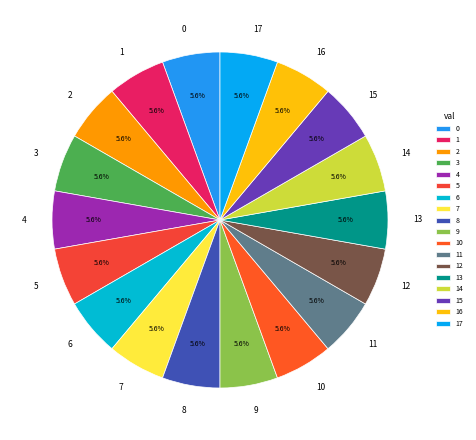

Is the sum of 11 and 3 greater than half?

No